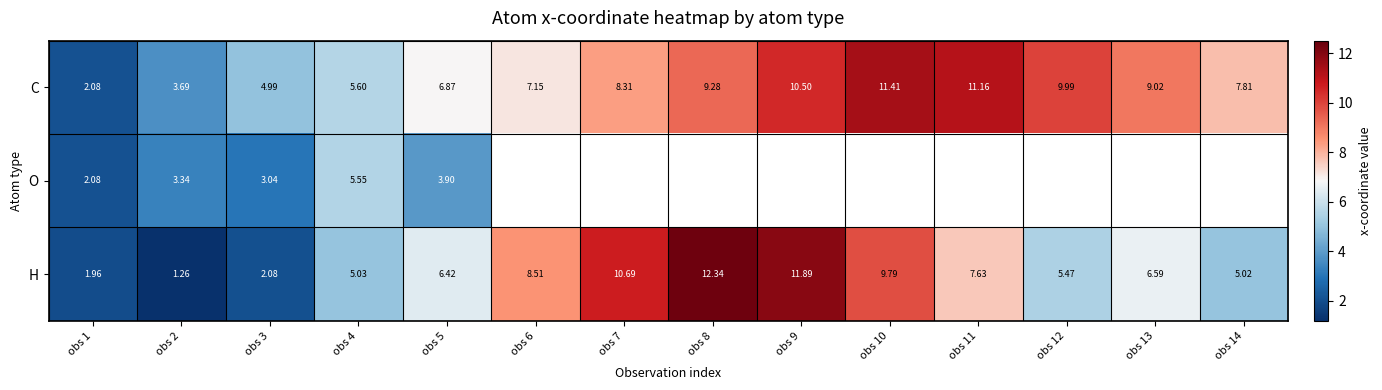

What is the minimum value shown in the chart?

1.3